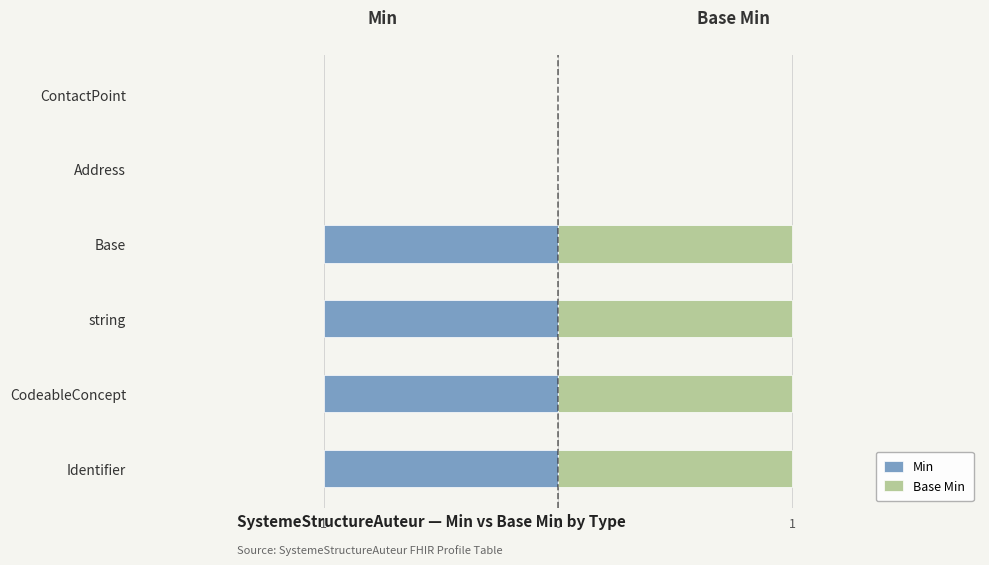

Reading left to right, transcribe all the data shown in this chart.

Min: -1	-1	-1	-1	0	0
Base Min: 1	1	1	1	0	0